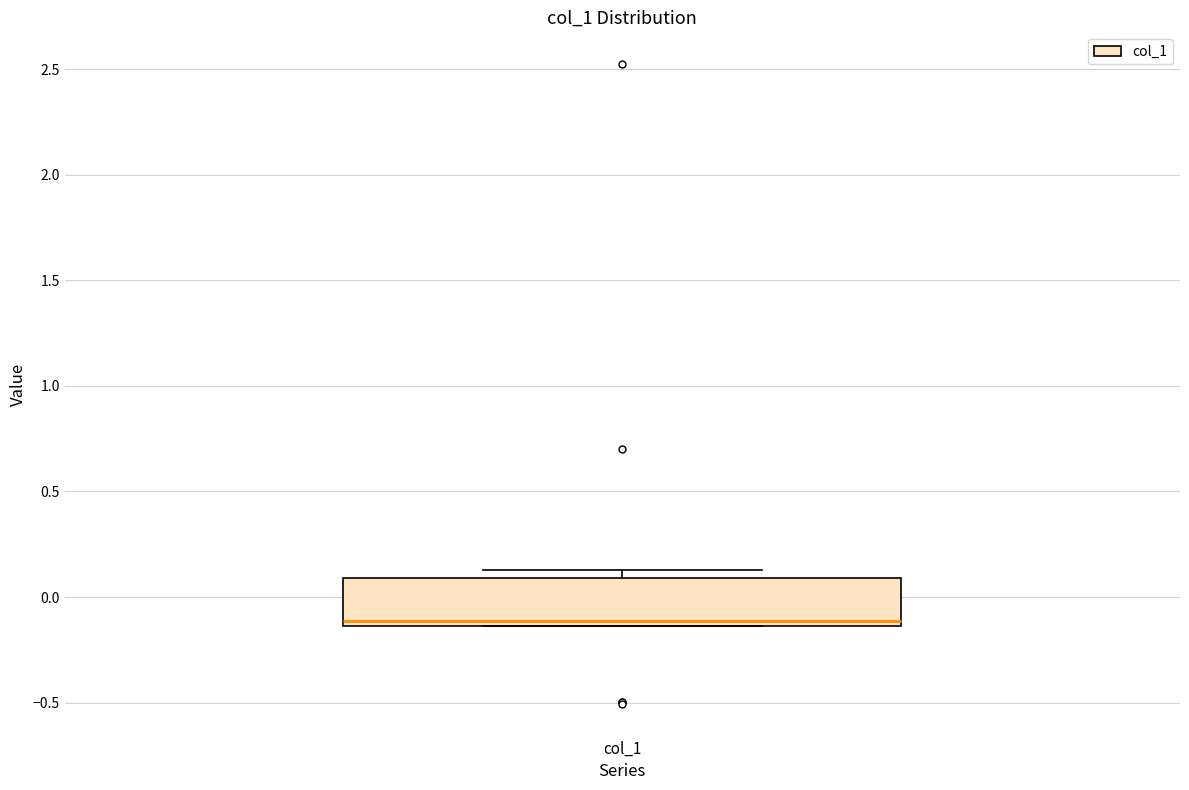

Read this box plot against the y-axis: the position of the median line, the range covered by the box, and the ends of both whiskers. The values are not printed on the chart, so give them approximately, as read against the axis.

median -0.10, box -0.15 to 0.10, whiskers -0.15 to 0.15